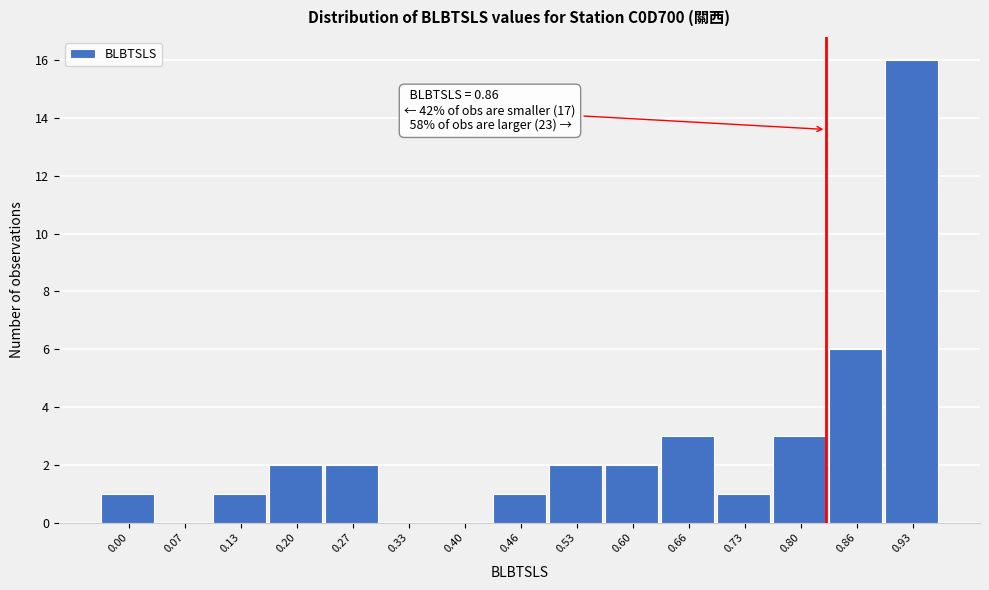

Reading left to right, extract all data points from this chart.

0.00=1	0.07=0	0.13=1	0.20=2	0.27=2	0.33=0	0.40=0	0.46=1	0.53=2	0.60=2	0.66=3	0.73=1	0.80=3	0.86=6	0.93=16